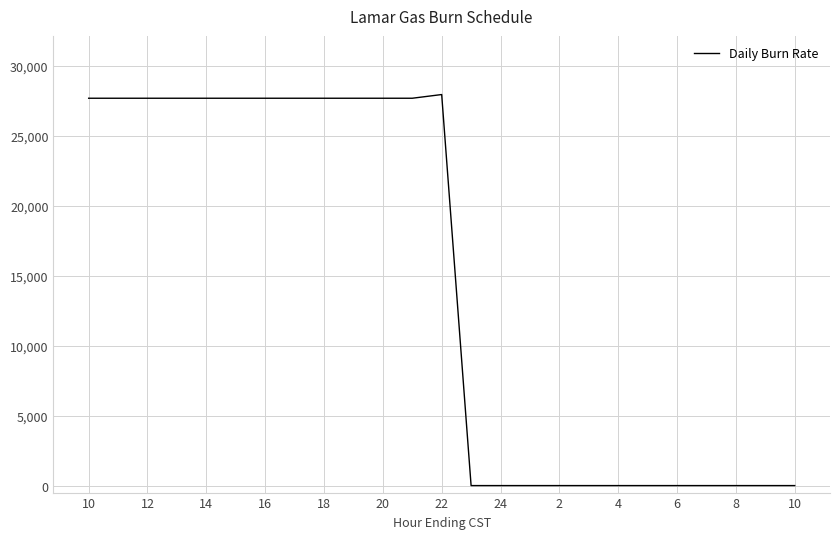

What is the greatest value displayed?

27936